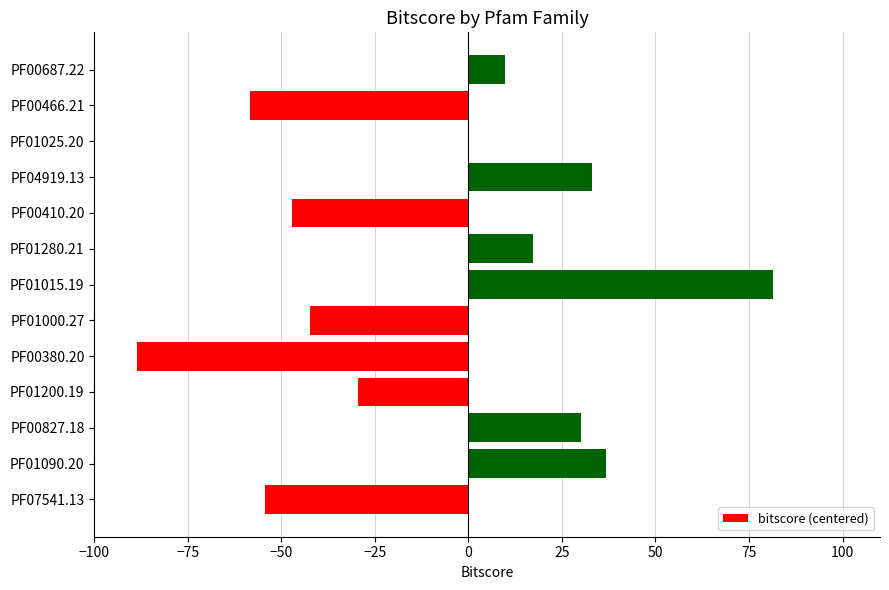

Which has a higher value, PF00466.21 or PF01200.19?

PF01200.19